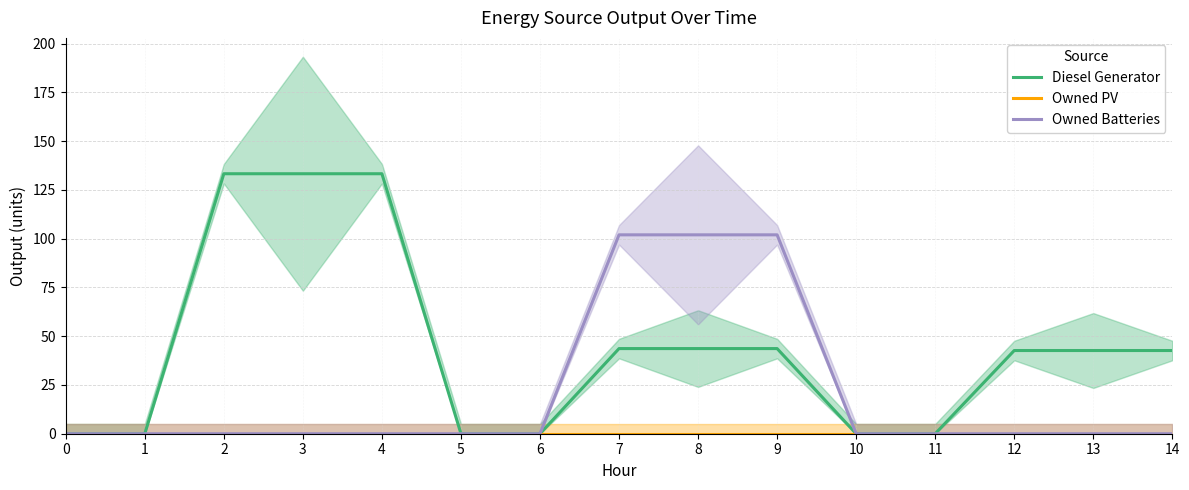

At how many categories does at least one series exceed 65?

6